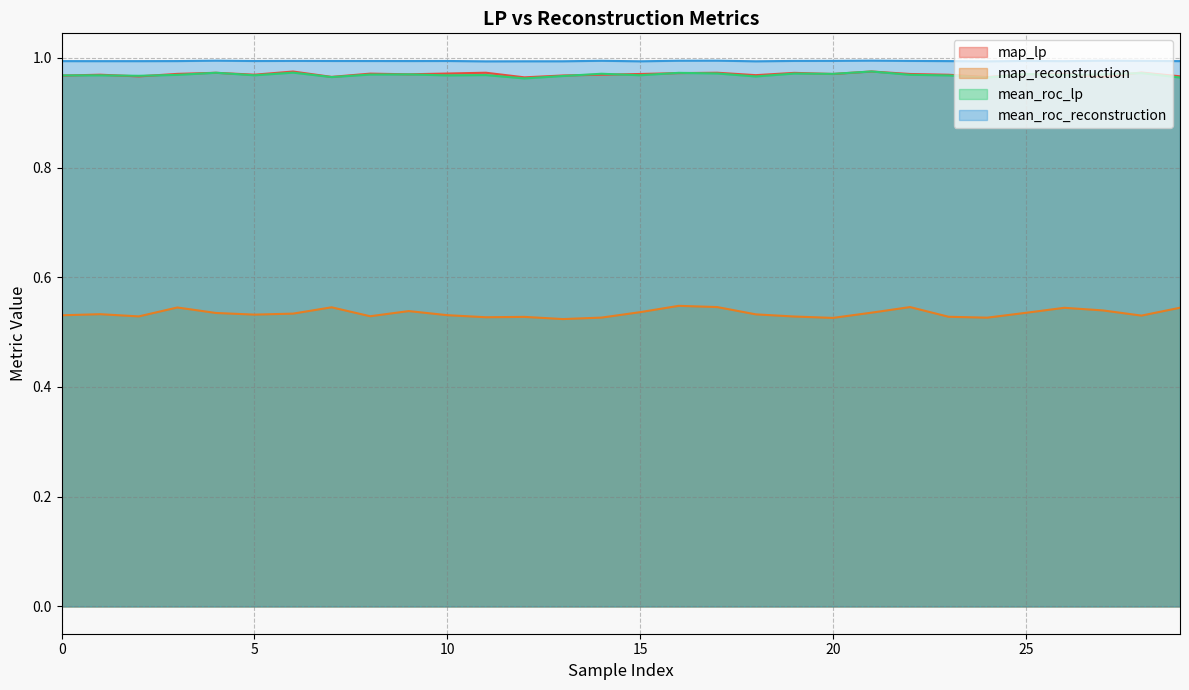

Which label corresponds to the smallest value in the chart?

13